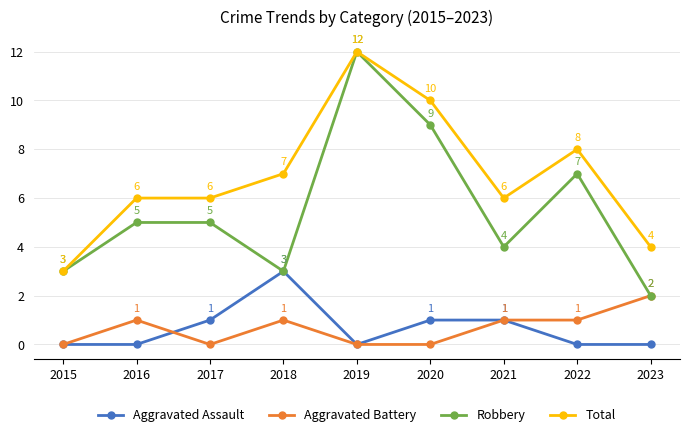

At which category is the sum across all series the highest?

2019